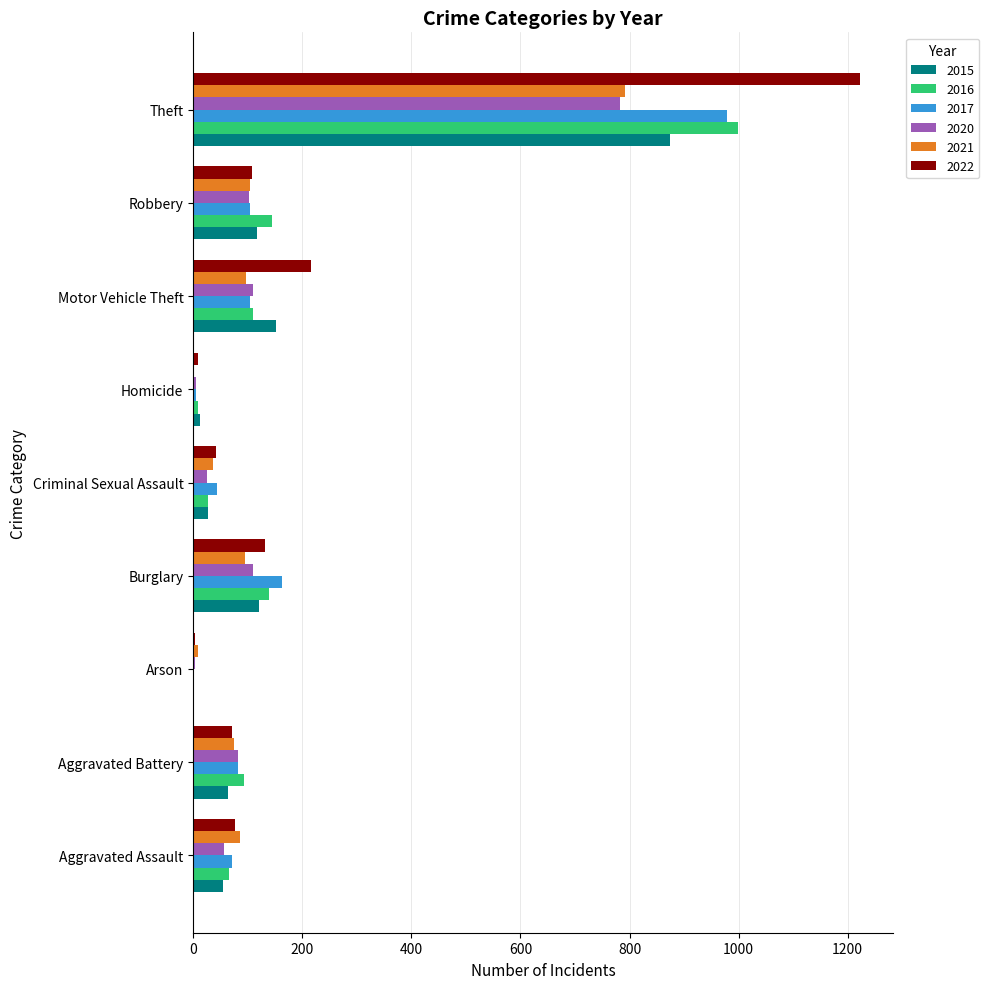

Which series has the largest range (max minus min)?

2022